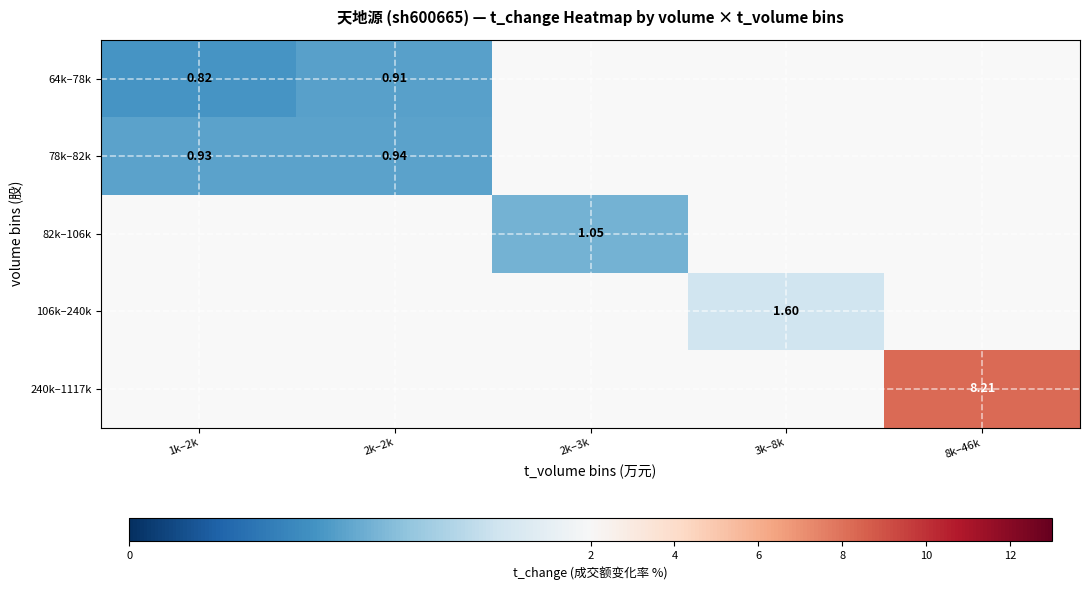

Is the value of 82k–106k at 2k–2k greater than the value of 78k–82k at 8k–46k?

No